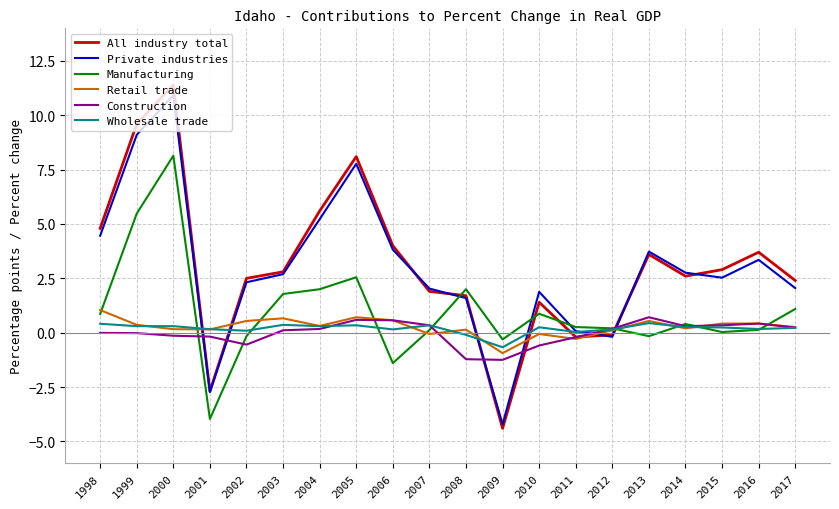

Which label corresponds to the largest value in the chart?

2000